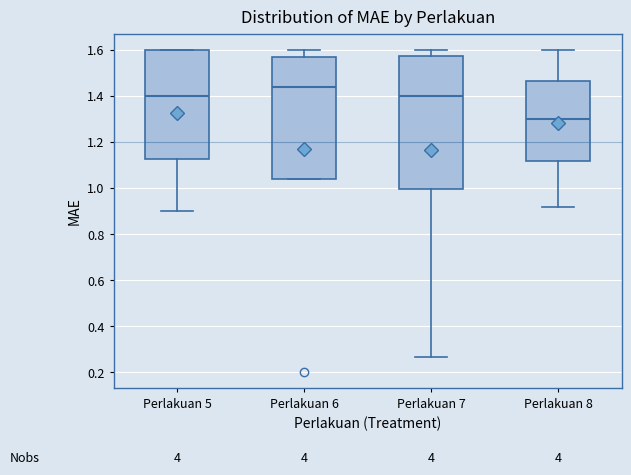

Reading left to right, transcribe this box plot: for each box, give where its median line is, the range the box spans, and where its two whiskers end, as read against the y-axis. The values are not printed on the chart, so give them approximately, as read against the axis.

Perlakuan 5: median 1.40, box 1.12 to 1.60, whiskers 0.90 to 1.60
Perlakuan 6: median 1.44, box 1.04 to 1.58, whiskers 1.04 to 1.60
Perlakuan 7: median 1.40, box 1.00 to 1.58, whiskers 0.26 to 1.60
Perlakuan 8: median 1.30, box 1.12 to 1.46, whiskers 0.92 to 1.60